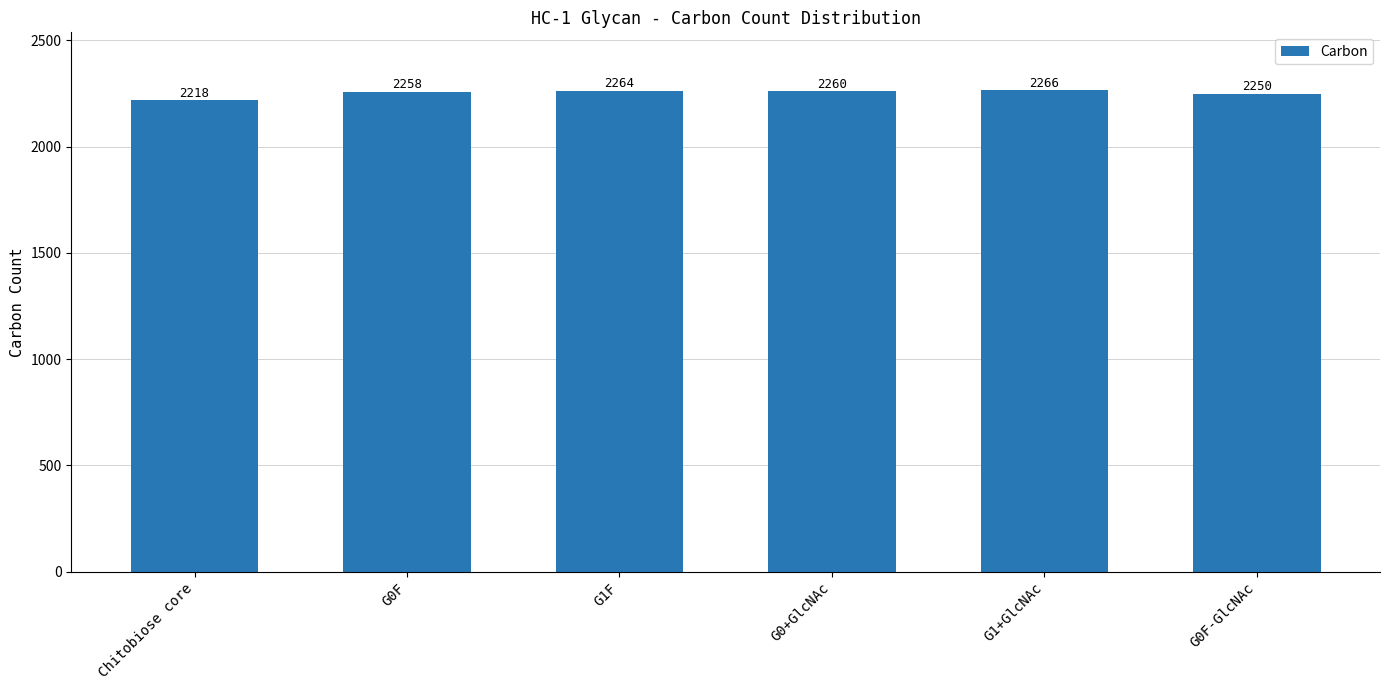

Between Chitobiose core and G0F, which is larger?

G0F